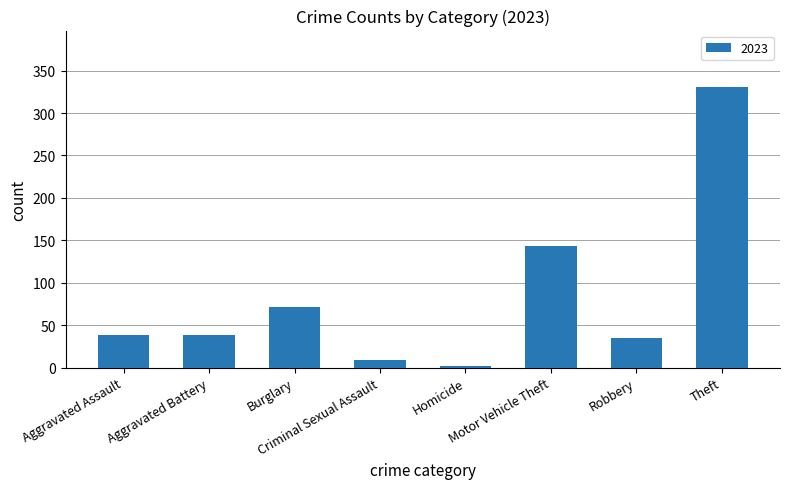

What is the difference between the second highest and second lowest values?

134